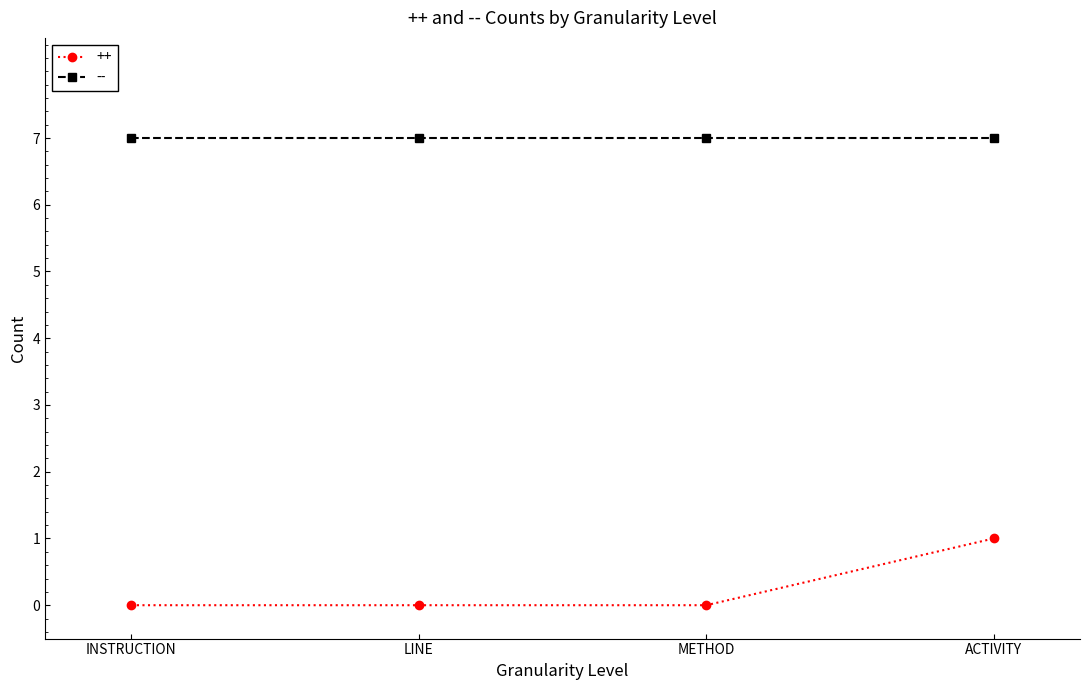

Reading left to right, what are all the values shown in this chart?

++: 0	0	0	1
--: 7	7	7	7